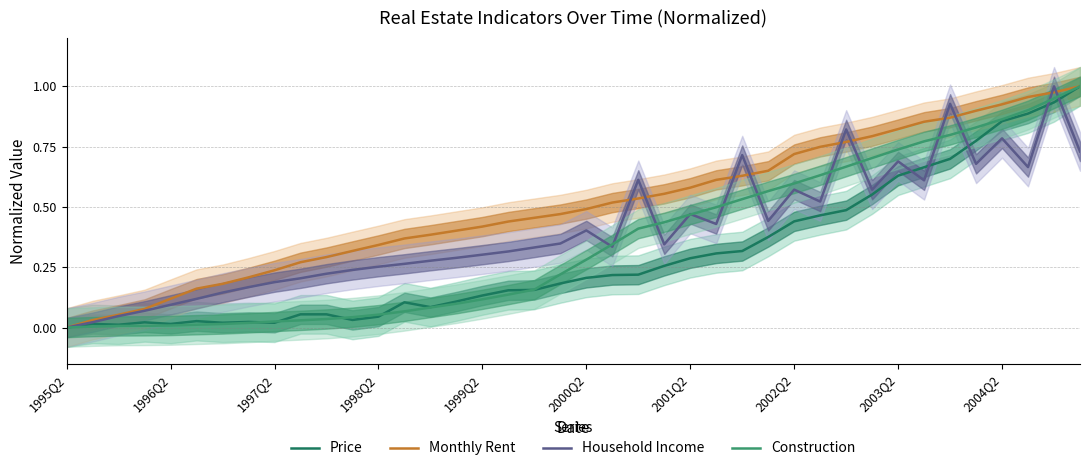

How many positive values does the Price series have?

39